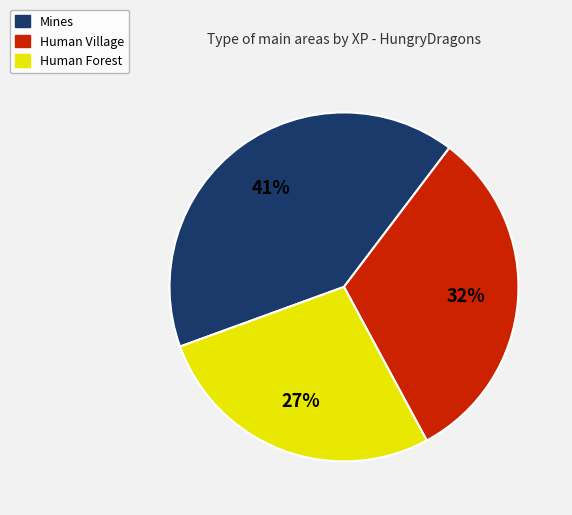

Combined, do Human Village and Mines account for over 50%?

Yes